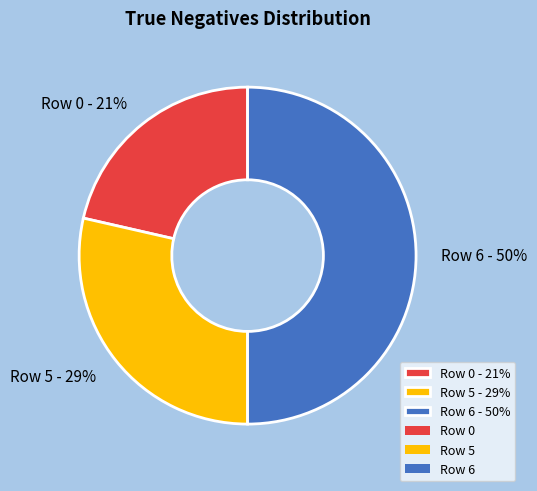

Which slice is the smallest?

Row 0 - 21%